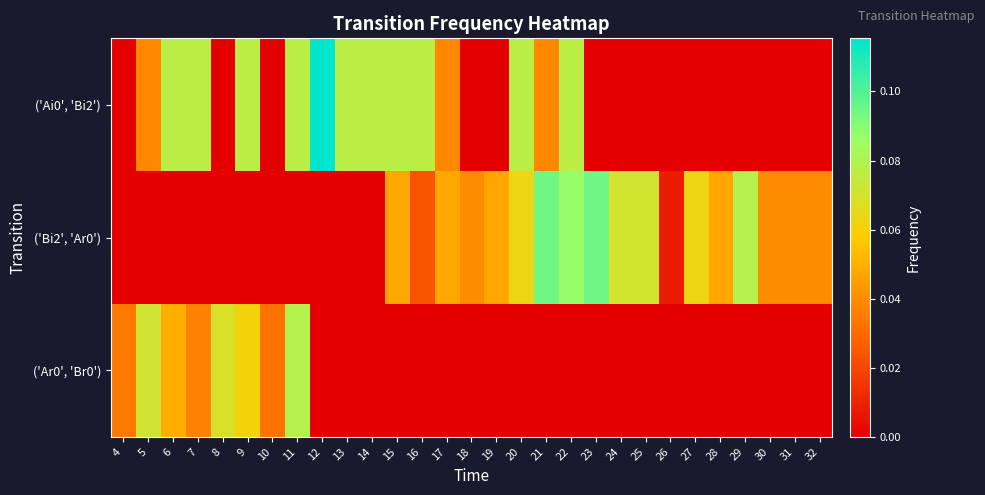

Reading right to left, transcribe all the data shown in this chart.

row_0: 32=0.0	31=0.0	30=0.0	29=0.0	28=0.0	27=0.0	26=0.0	25=0.0	24=0.0	23=0.0	22=0.1	21=0.0	20=0.1	19=0.0	18=0.0	17=0.0	16=0.1	15=0.1	14=0.1	13=0.1	12=0.1	11=0.1	10=0.0	9=0.1	8=0.0	7=0.1	6=0.1	5=0.0	4=0.0
row_1: 32=0.0	31=0.0	30=0.0	29=0.1	28=0.0	27=0.1	26=0.0	25=0.1	24=0.1	23=0.1	22=0.1	21=0.1	20=0.1	19=0.0	18=0.0	17=0.0	16=0.0	15=0.0	14=0.0	13=0.0	12=0.0	11=0.0	10=0.0	9=0.0	8=0.0	7=0.0	6=0.0	5=0.0	4=0.0
row_2: 32=0.0	31=0.0	30=0.0	29=0.0	28=0.0	27=0.0	26=0.0	25=0.0	24=0.0	23=0.0	22=0.0	21=0.0	20=0.0	19=0.0	18=0.0	17=0.0	16=0.0	15=0.0	14=0.0	13=0.0	12=0.0	11=0.1	10=0.0	9=0.1	8=0.1	7=0.0	6=0.0	5=0.1	4=0.0